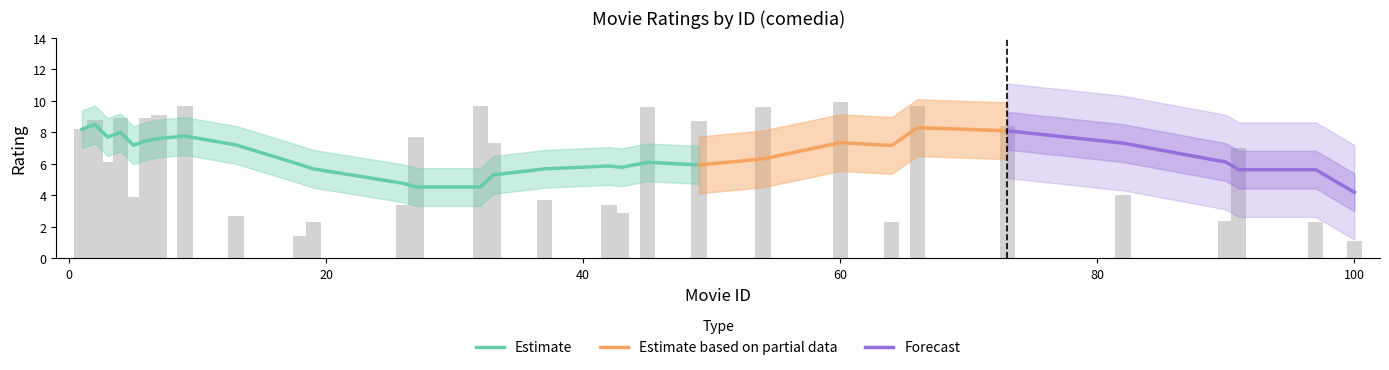

The value at 100 is 1.1. True or false?

True